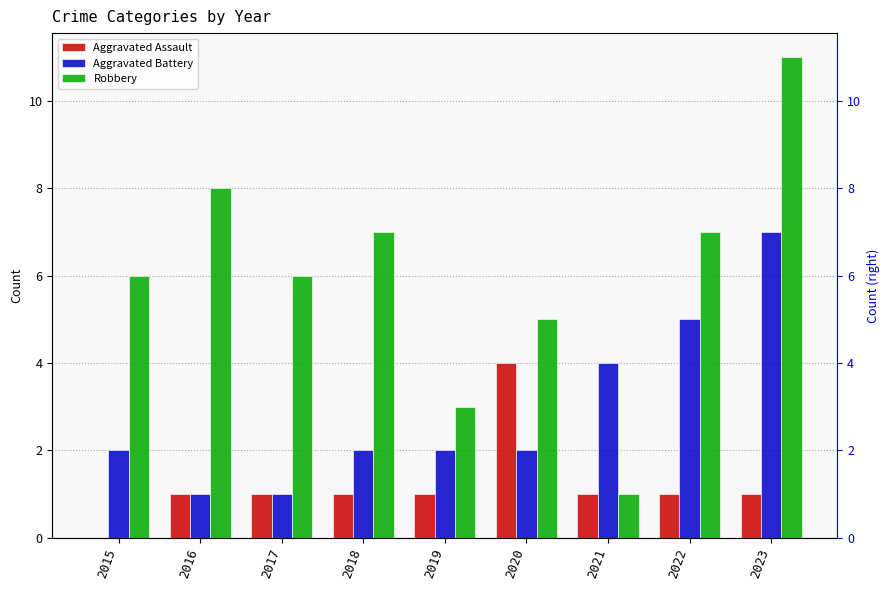

What is the sum of the Aggravated Assault values at 2021 and 2022?

2